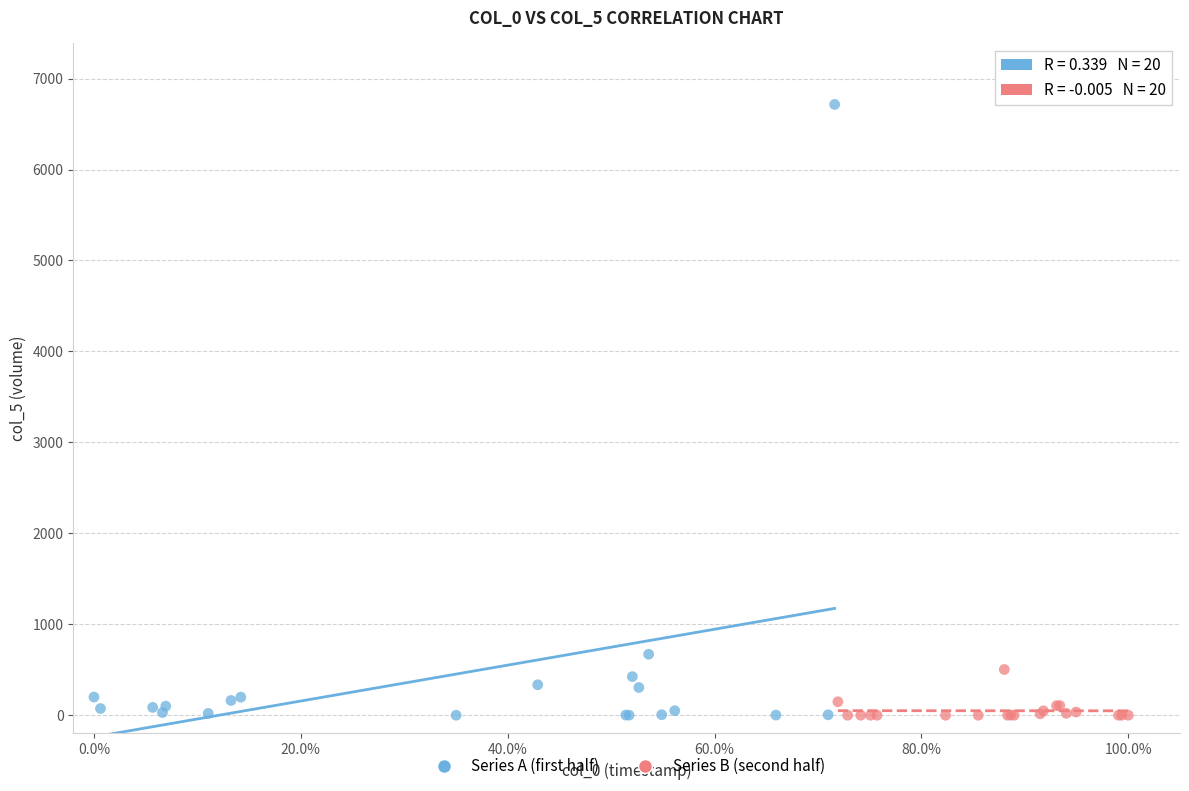

Which series contains the highest Y value?

Series A (first half)